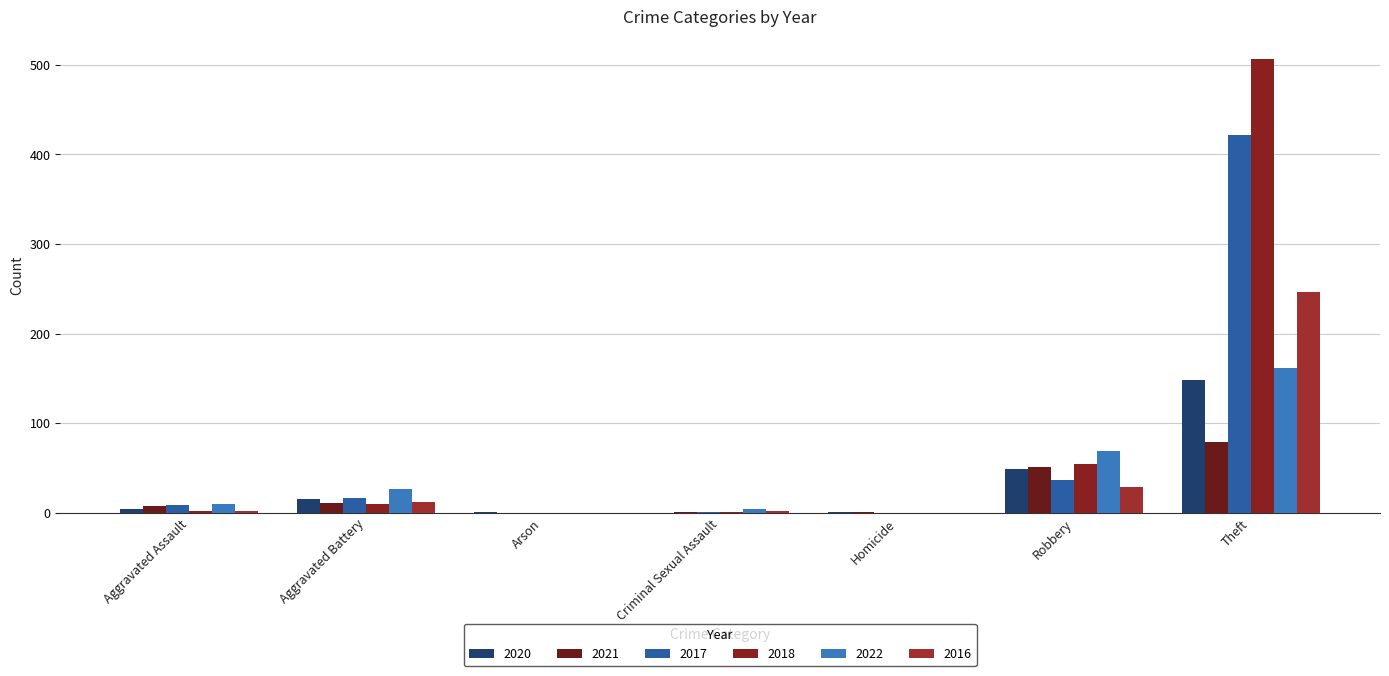

Count the number of categories in the chart.

7